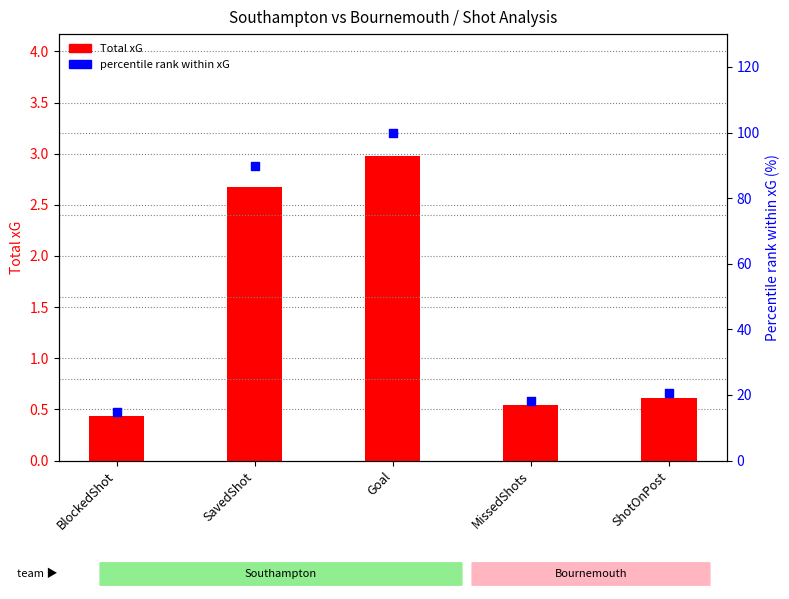

Which series has the widest spread of Y values?

percentile rank within xG